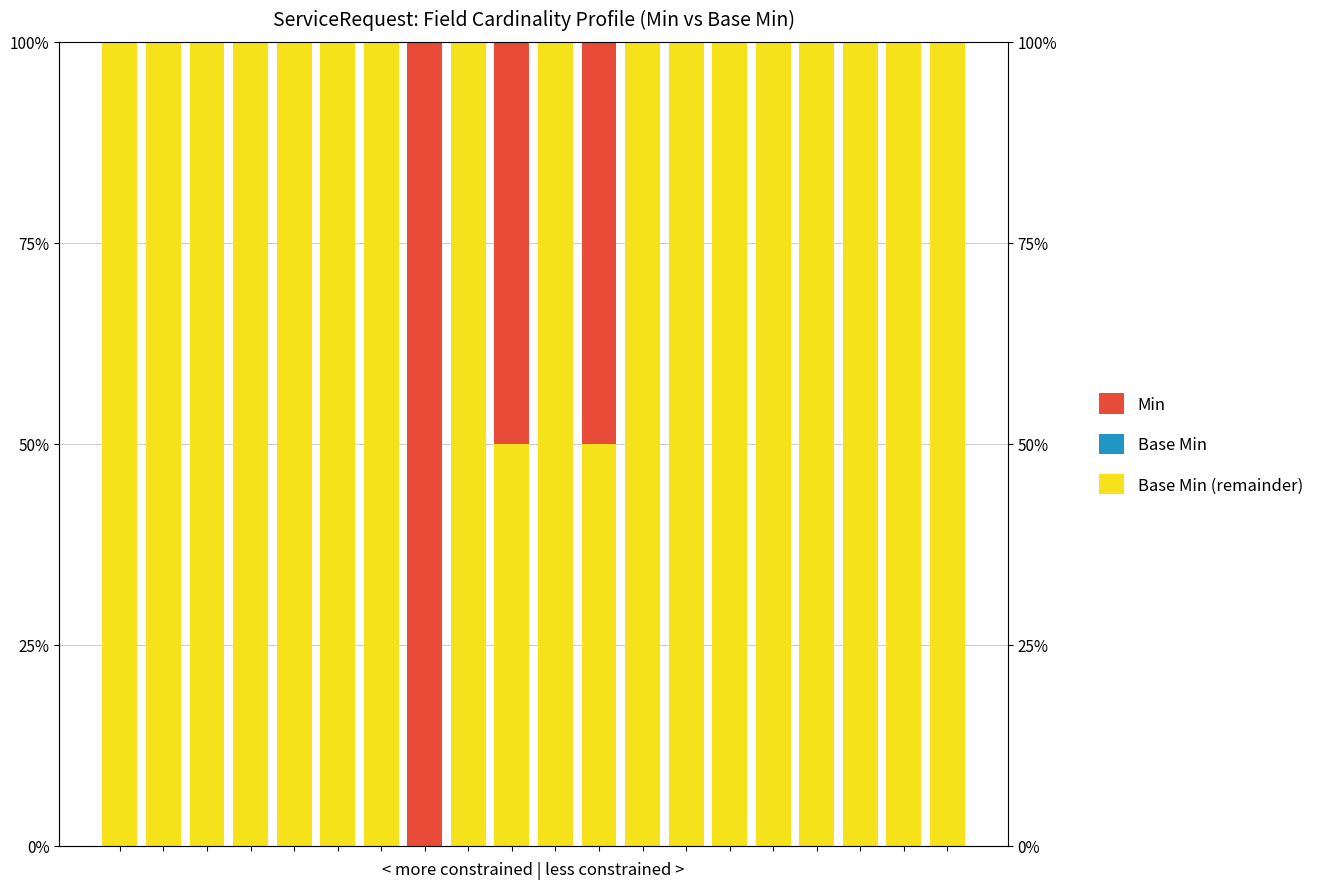

Rank the series at 6 from highest to lowest value.

Base Min (remainder), Base Min, Min